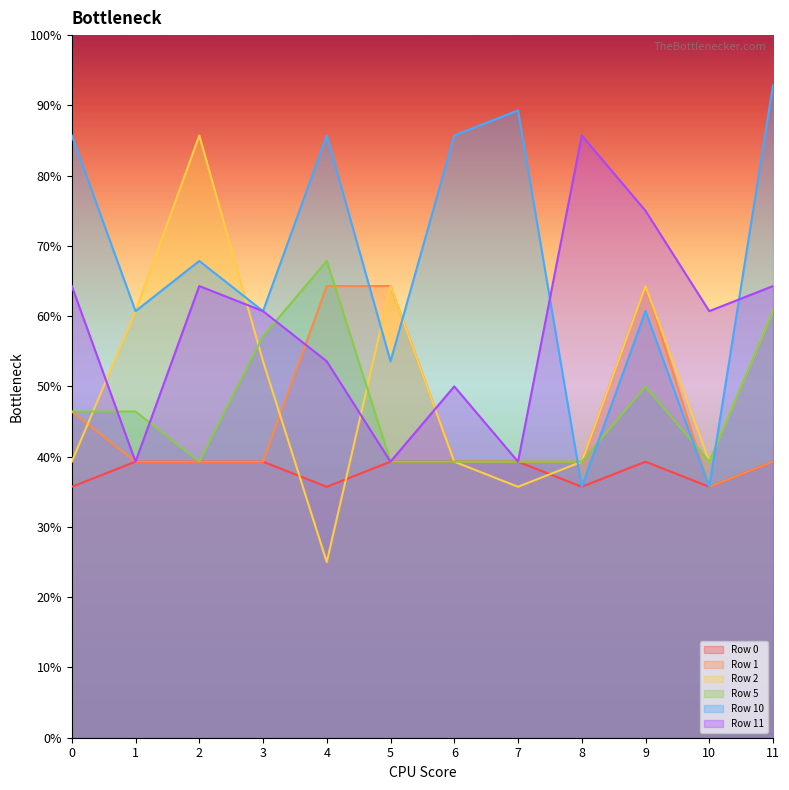

What is the sum of all Row 11 values?

7.0